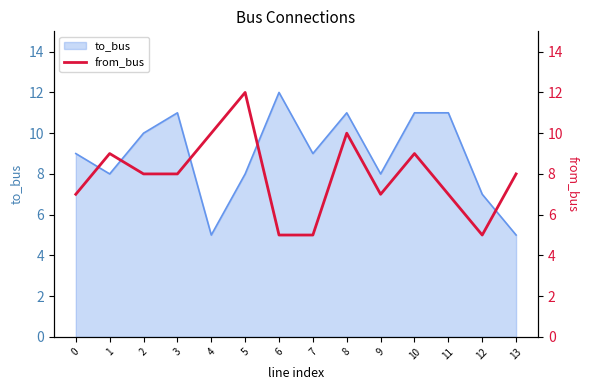

At which category does the chart reach its peak across all series?

5